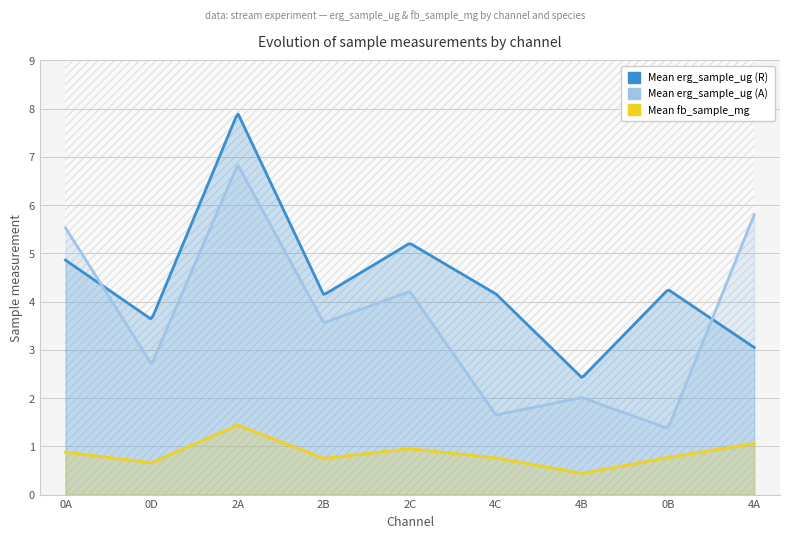

What value does the Mean erg_sample_ug (A) series have at 0A?

5.5